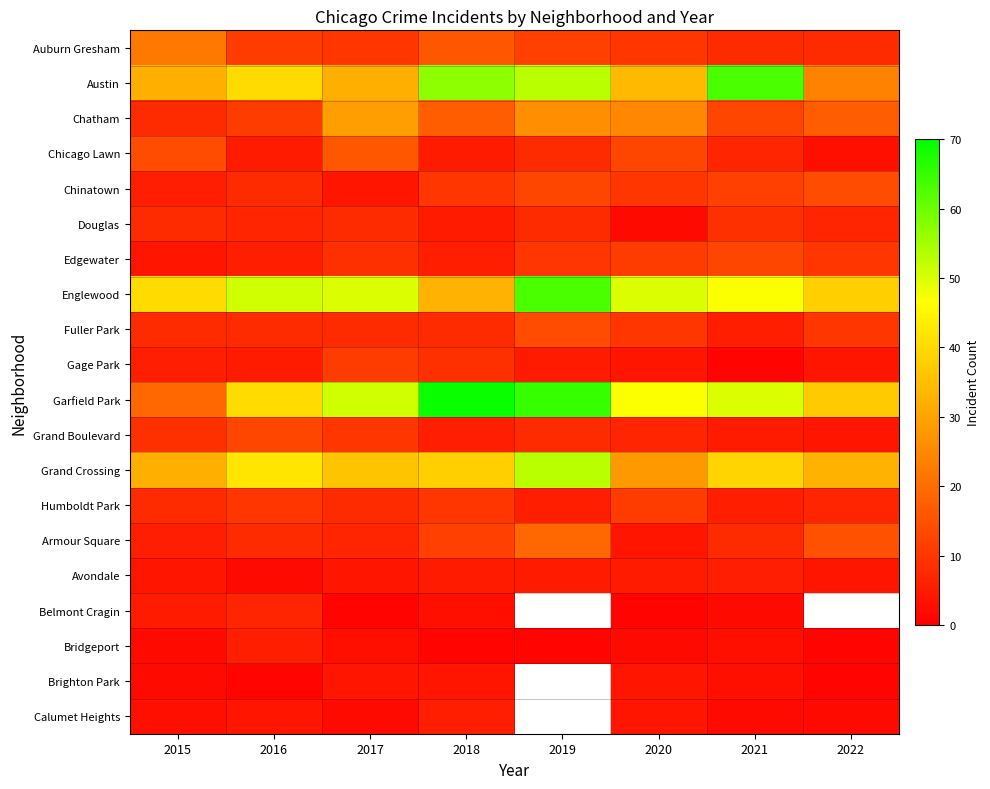

What is the difference between the maximum and minimum values in the Calumet Heights series?

4.0